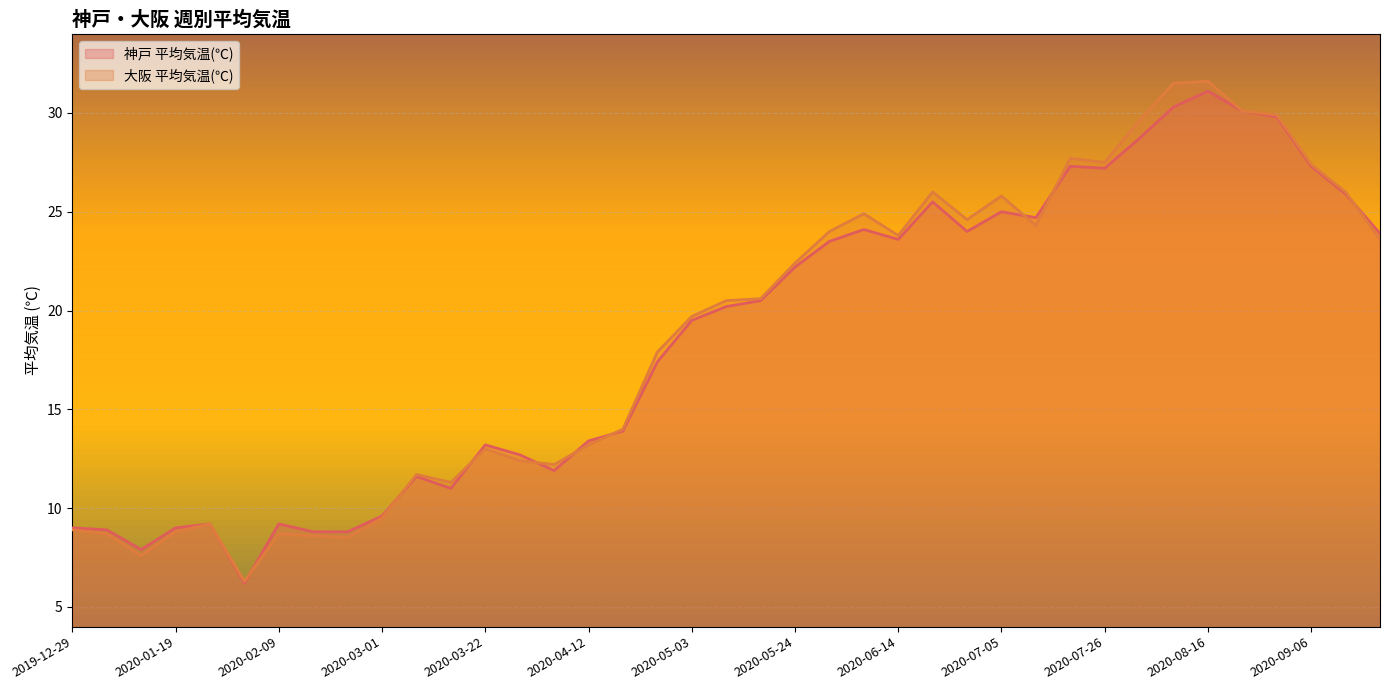

Reading right to left, list all the values displayed in this chart.

神戸 平均気温(℃): 2020-09-20=23.9	2020-09-13=25.9	2020-09-06=27.3	2020-08-30=29.8	2020-08-23=30.1	2020-08-16=31.1	2020-08-09=30.3	2020-08-02=28.7	2020-07-26=27.2	2020-07-19=27.3	2020-07-12=24.7	2020-07-05=25.0	2020-06-28=24.0	2020-06-21=25.5	2020-06-14=23.6	2020-06-07=24.1	2020-05-31=23.5	2020-05-24=22.2	2020-05-17=20.5	2020-05-10=20.2	2020-05-03=19.5	2020-04-26=17.4	2020-04-19=13.9	2020-04-12=13.4	2020-04-05=11.9	2020-03-29=12.7	2020-03-22=13.2	2020-03-15=11.0	2020-03-08=11.6	2020-03-01=9.6	2020-02-23=8.8	2020-02-16=8.8	2020-02-09=9.2	2020-02-02=6.2	2020-01-26=9.2	2020-01-19=9.0	2020-01-12=7.9	2020-01-05=8.9	2019-12-29=9.0
大阪 平均気温(℃): 2020-09-20=23.6	2020-09-13=26.0	2020-09-06=27.4	2020-08-30=29.9	2020-08-23=30.1	2020-08-16=31.6	2020-08-09=31.5	2020-08-02=29.6	2020-07-26=27.5	2020-07-19=27.7	2020-07-12=24.3	2020-07-05=25.8	2020-06-28=24.6	2020-06-21=26.0	2020-06-14=23.8	2020-06-07=24.9	2020-05-31=24.0	2020-05-24=22.4	2020-05-17=20.6	2020-05-10=20.5	2020-05-03=19.7	2020-04-26=17.9	2020-04-19=14.0	2020-04-12=13.2	2020-04-05=12.2	2020-03-29=12.4	2020-03-22=13.0	2020-03-15=11.3	2020-03-08=11.7	2020-03-01=9.5	2020-02-23=8.5	2020-02-16=8.6	2020-02-09=8.7	2020-02-02=6.3	2020-01-26=9.2	2020-01-19=8.8	2020-01-12=7.6	2020-01-05=8.7	2019-12-29=8.9